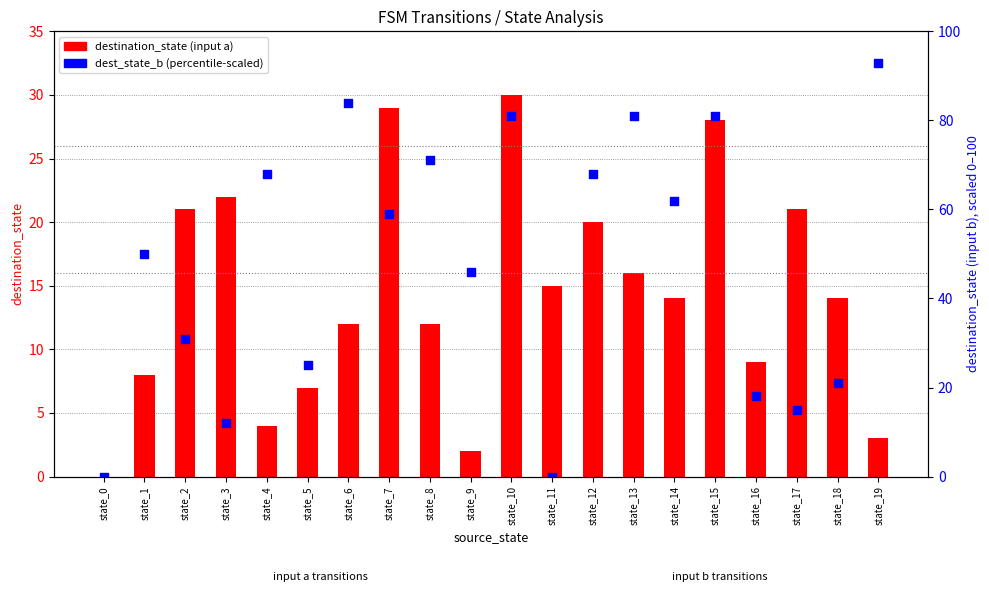

Is the value of destination_state (input a) at state_9 greater than the value of dest_state_b (percentile-scaled) at state_8?

No